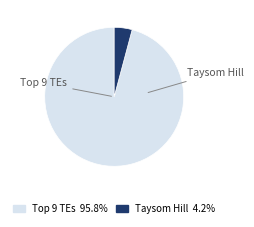

Is there a majority slice in this chart?

Yes